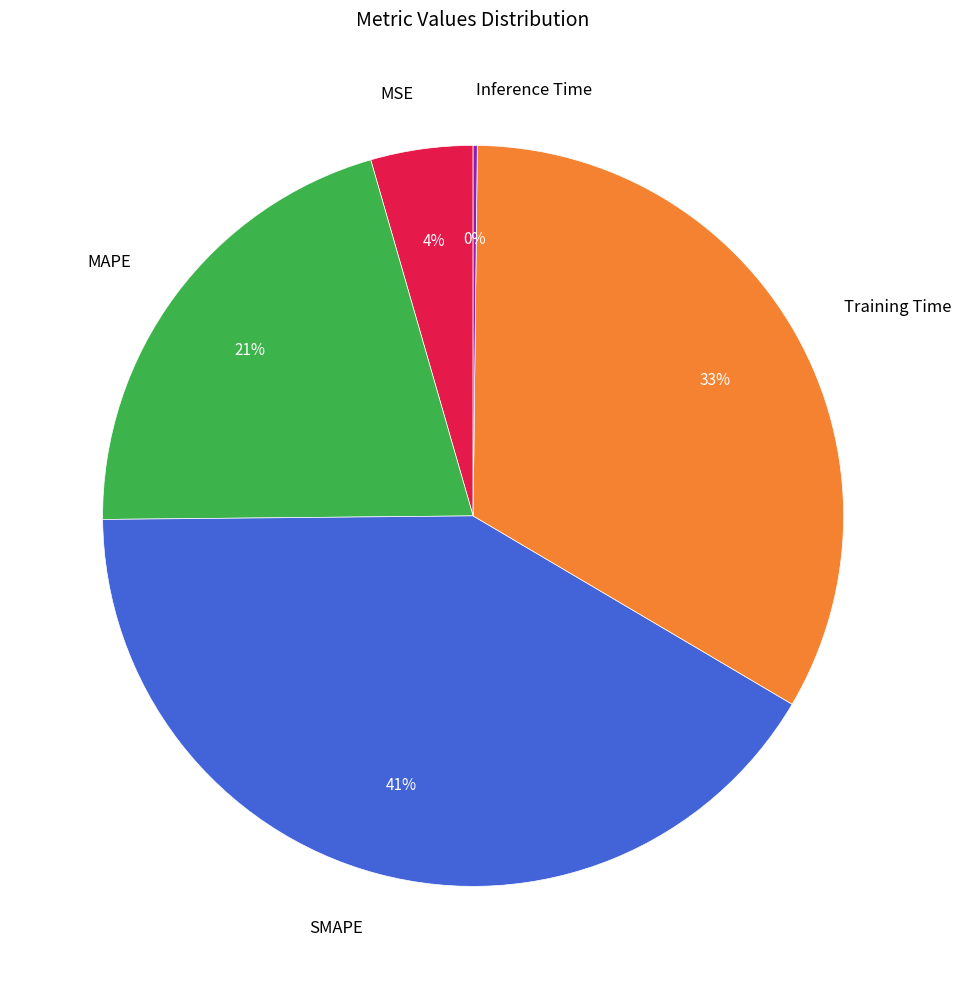

Combined, do MSE and MAPE account for over 50%?

No